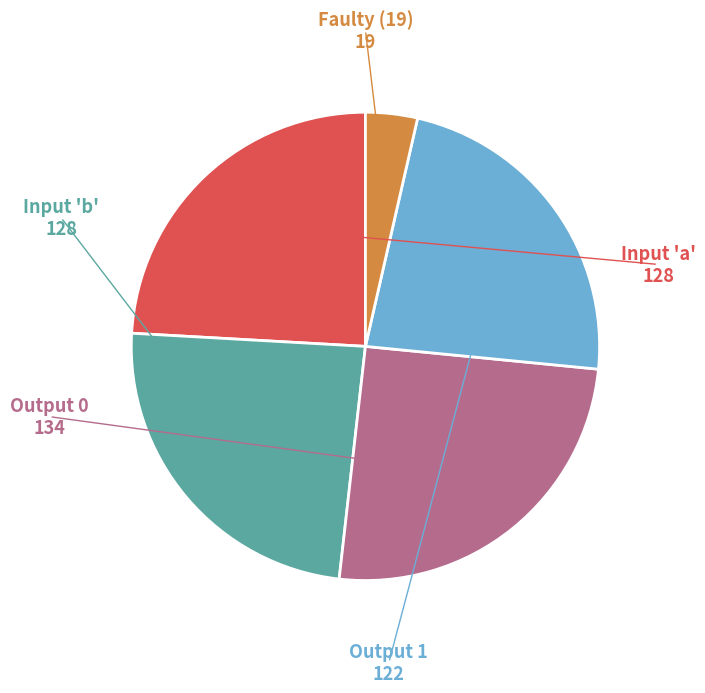

Is there any slice that represents more than half of the pie?

No